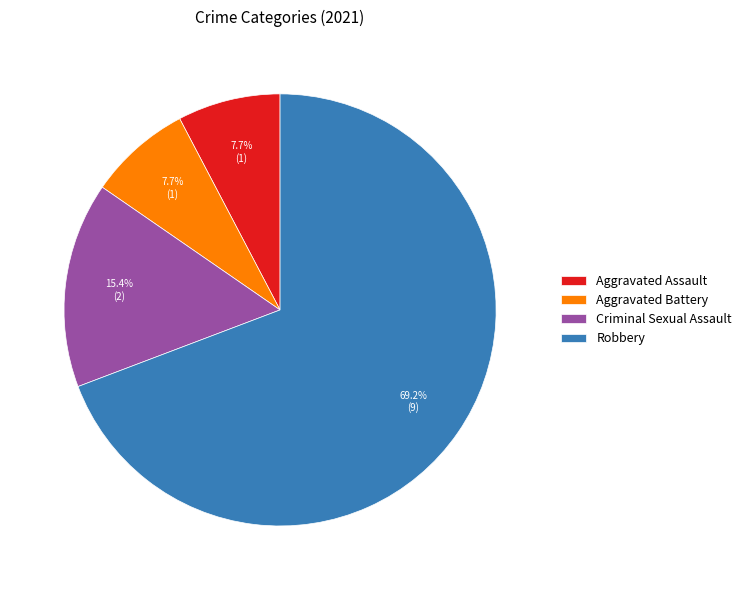

How many segments does this pie chart have?

4